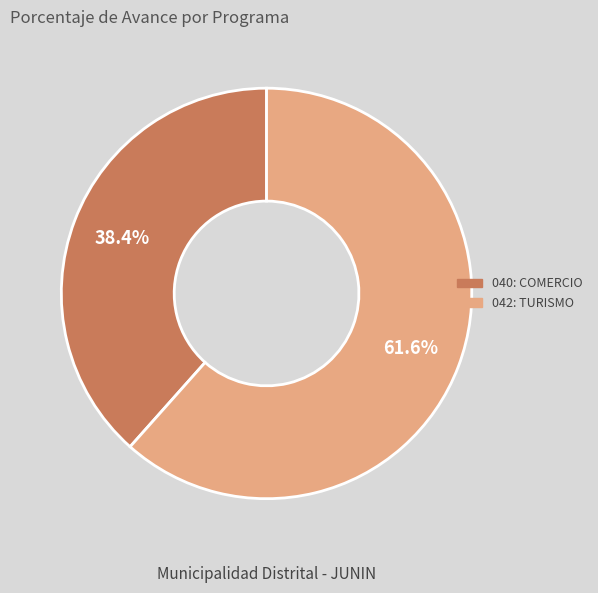

Count the number of slices in the pie.

2